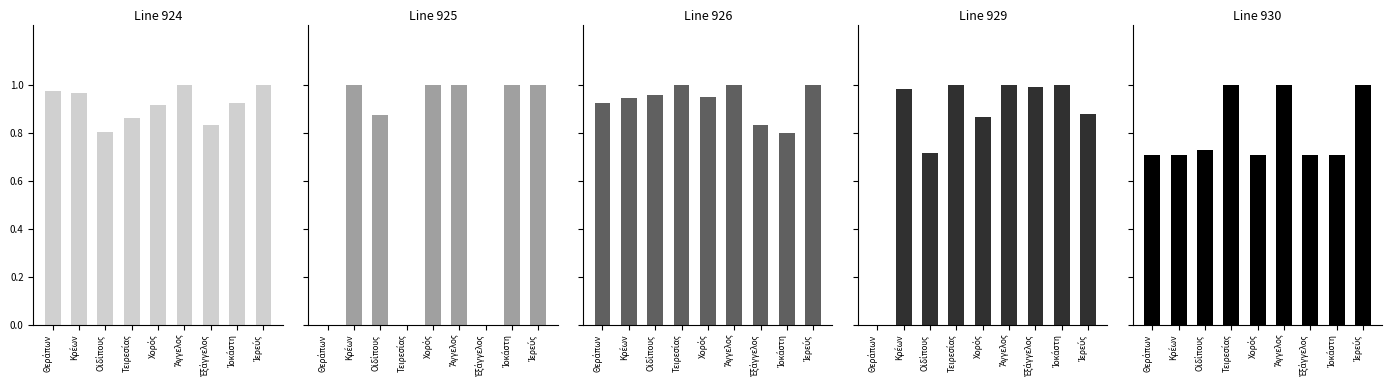

What position from the left is Ἐξάγγελος?

7